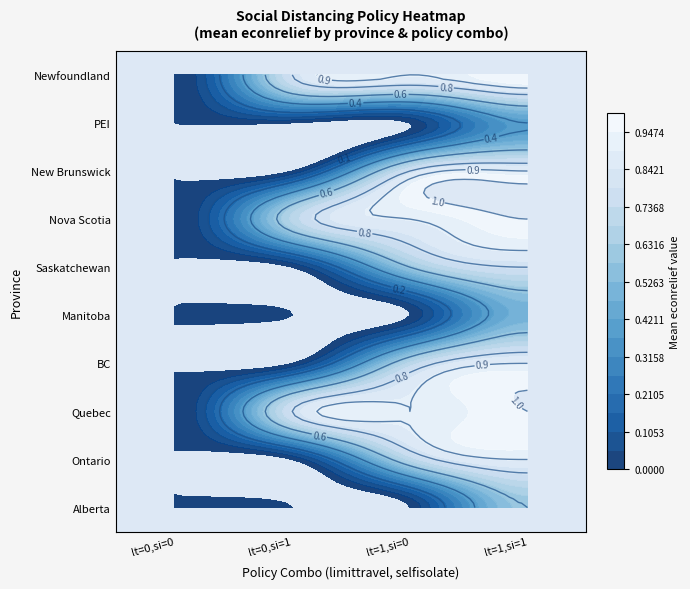

What is the difference between the second highest and minimum values in the BC series?

1